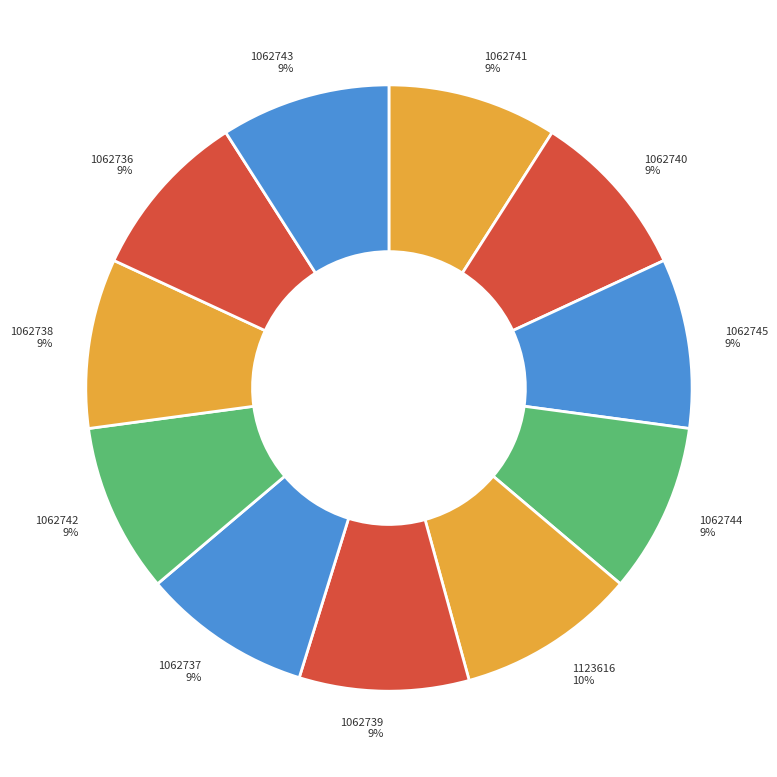

Is it true that 1062744 is 9% of the pie?

True